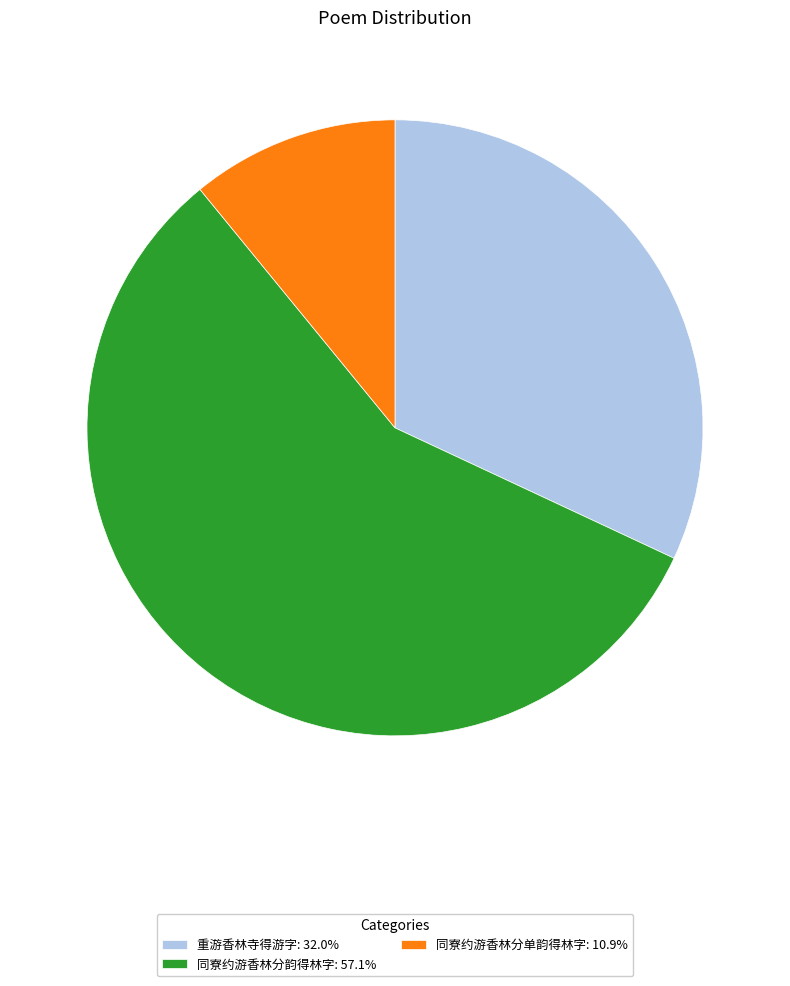

Combined, do 同寮约游香林分韵得林字: 57.1% and 重游香林寺得游字: 32.0% account for over 50%?

Yes